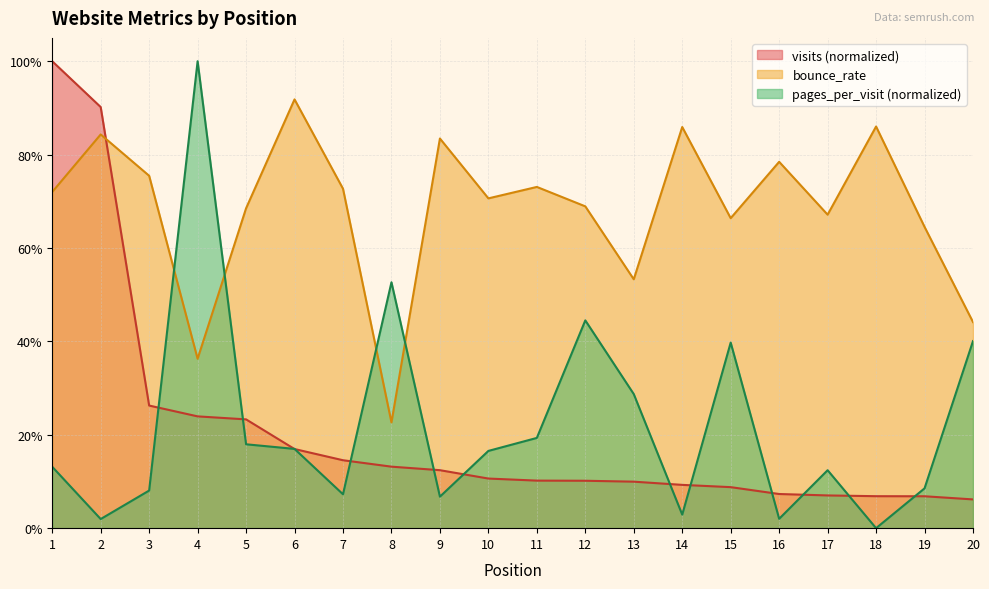

Which series has the largest range (max minus min)?

pages_per_visit (normalized)